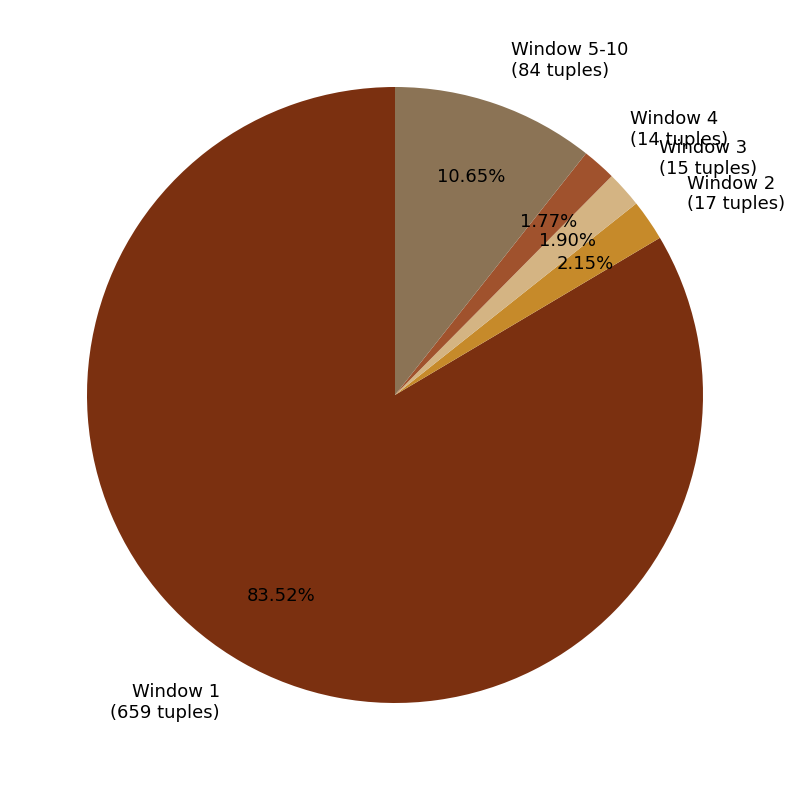

What is the largest slice in the pie chart?

Window 1 (659 tuples)